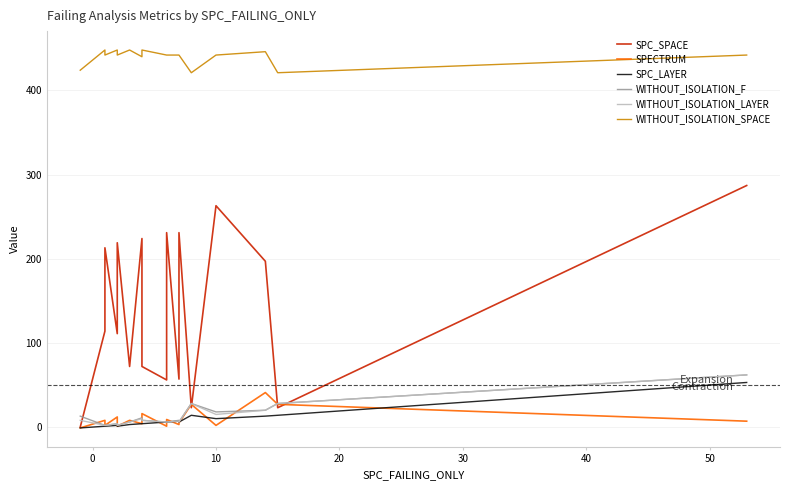

What is the difference between the second highest and minimum values in the WITHOUT_ISOLATION_F series?

26